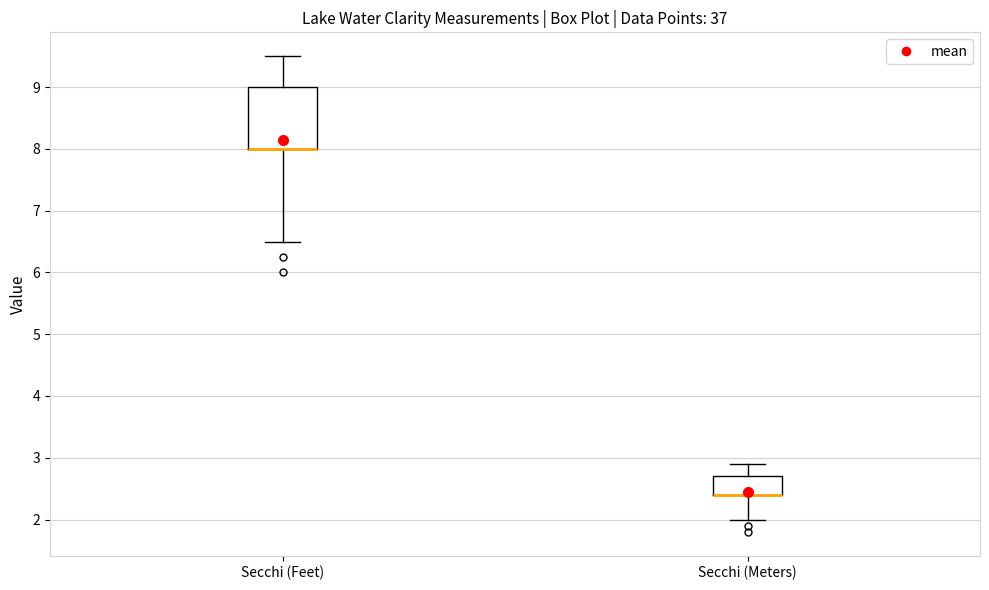

Where does the upper whisker of the box for Secchi (Meters) end on the y-axis? The values are not printed on the chart, so give them approximately, as read against the axis.

2.9